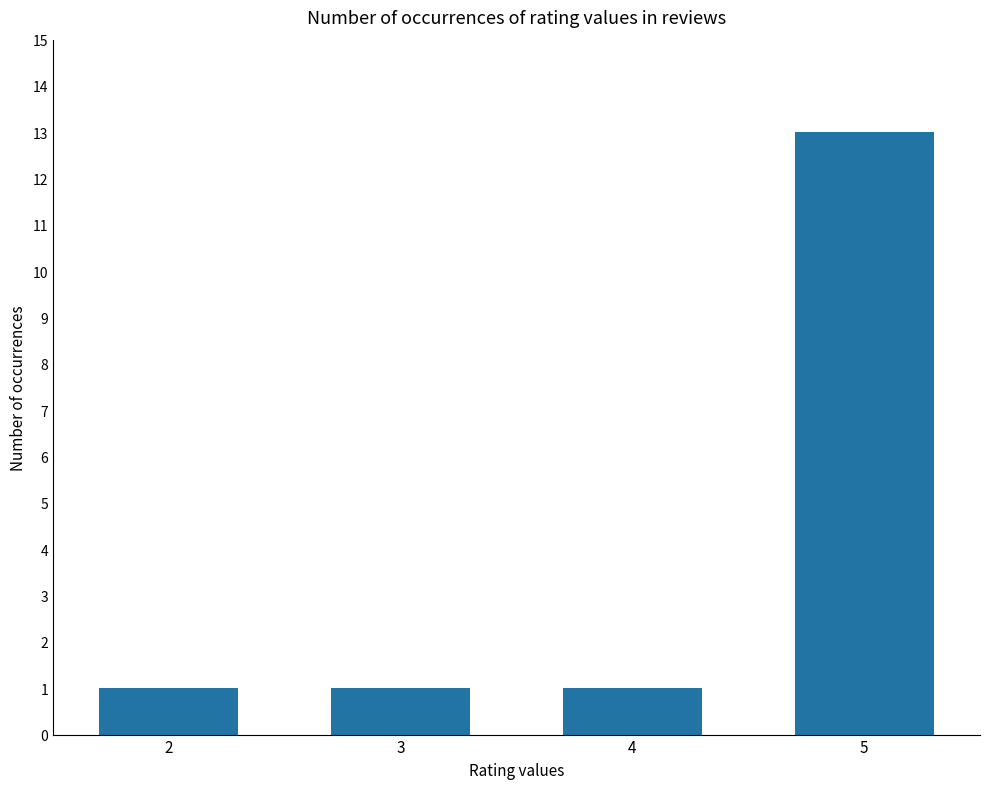

The chart shows a value of 6 at 5. True or false?

False